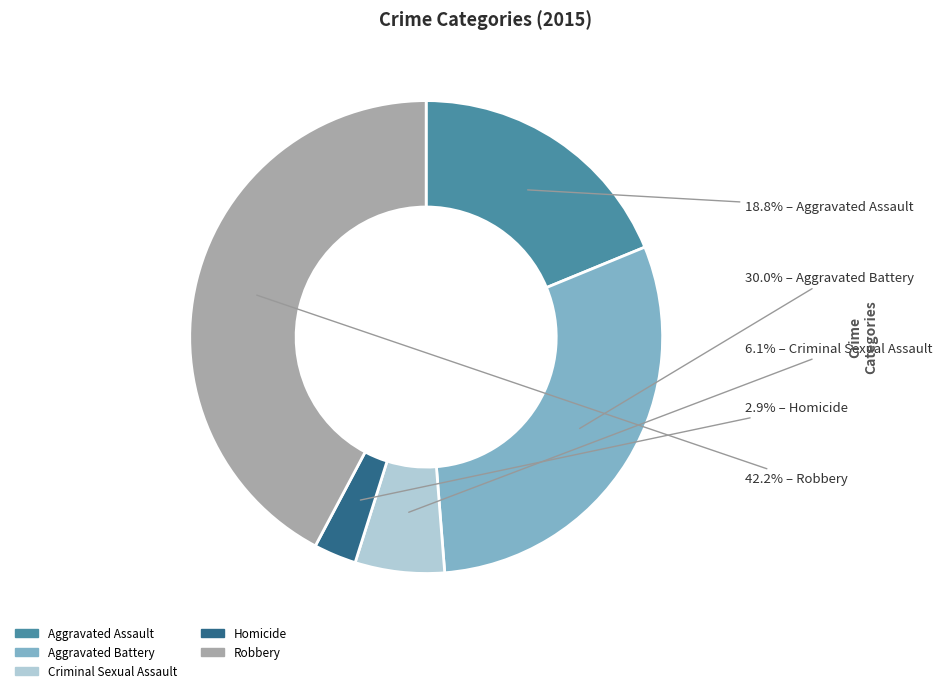

Which category has the smallest portion of the pie?

Homicide